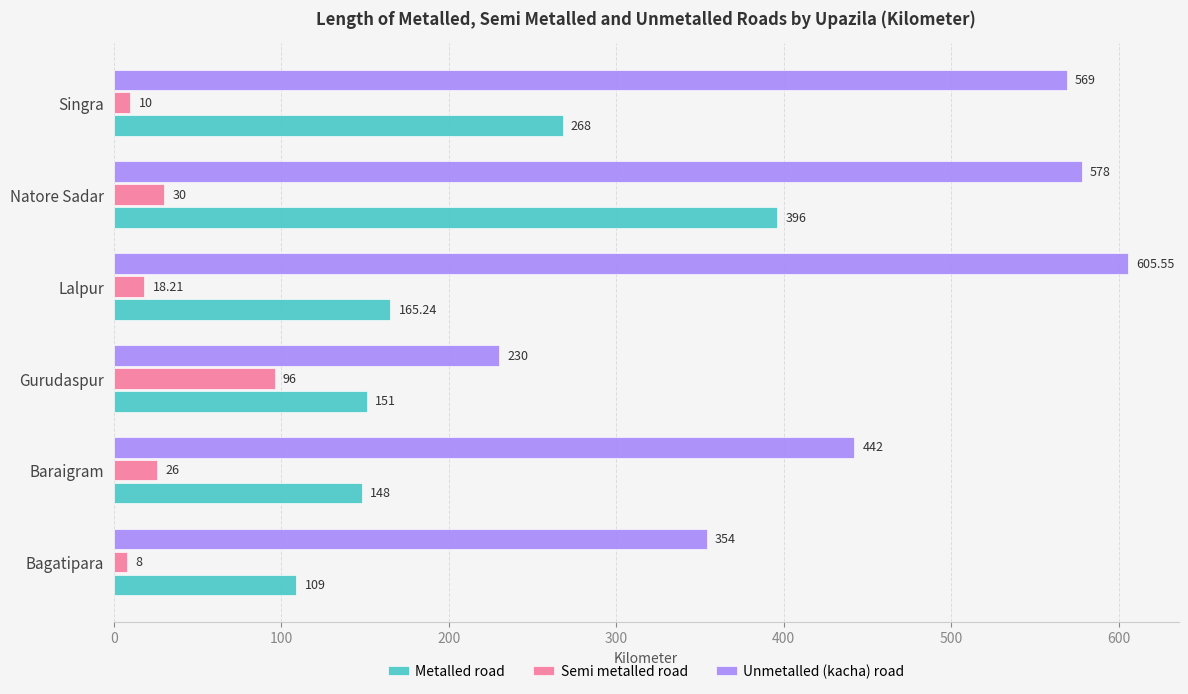

At which category is the sum across all series the highest?

Natore Sadar